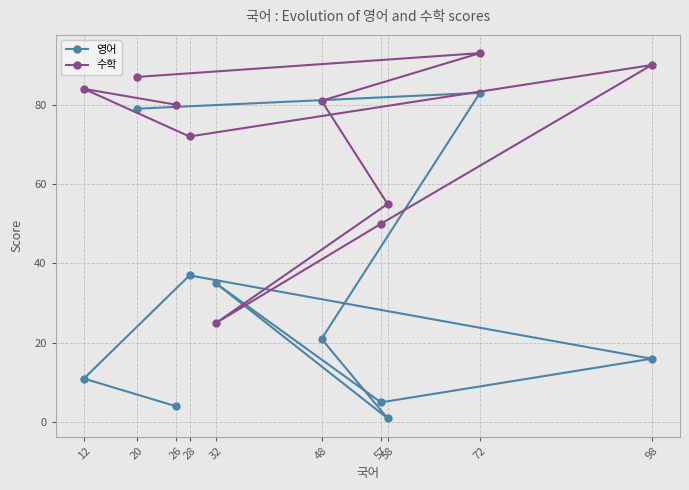

Between which two adjacent categories do 수학 and 영어 first intersect?

58 and 32